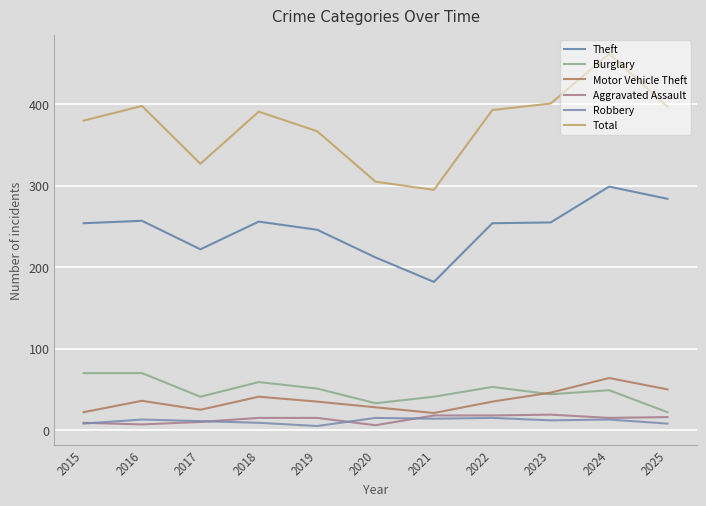

Which series has the largest total across all categories?

Total